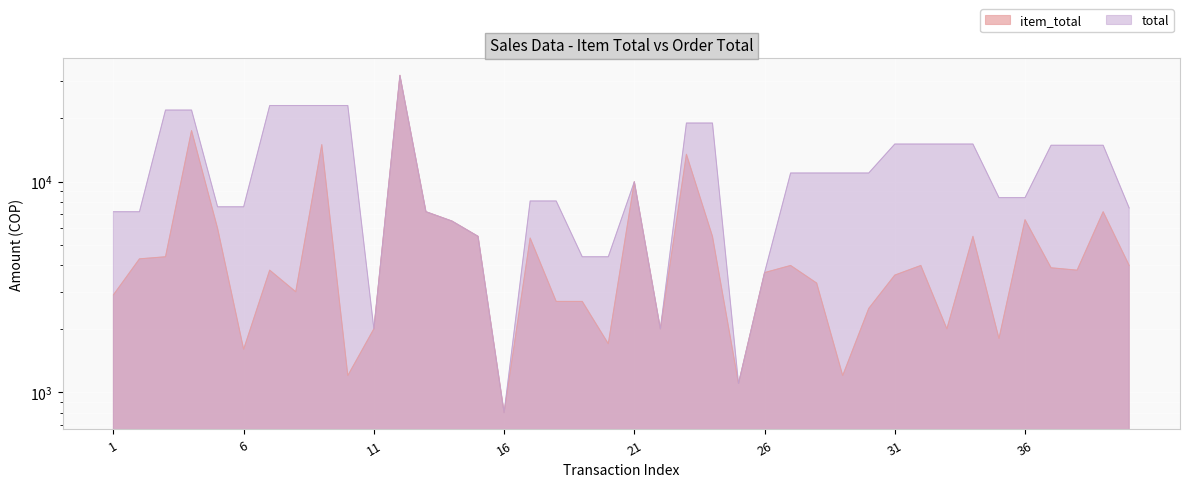

What are all the series names shown in the legend?

item_total, total